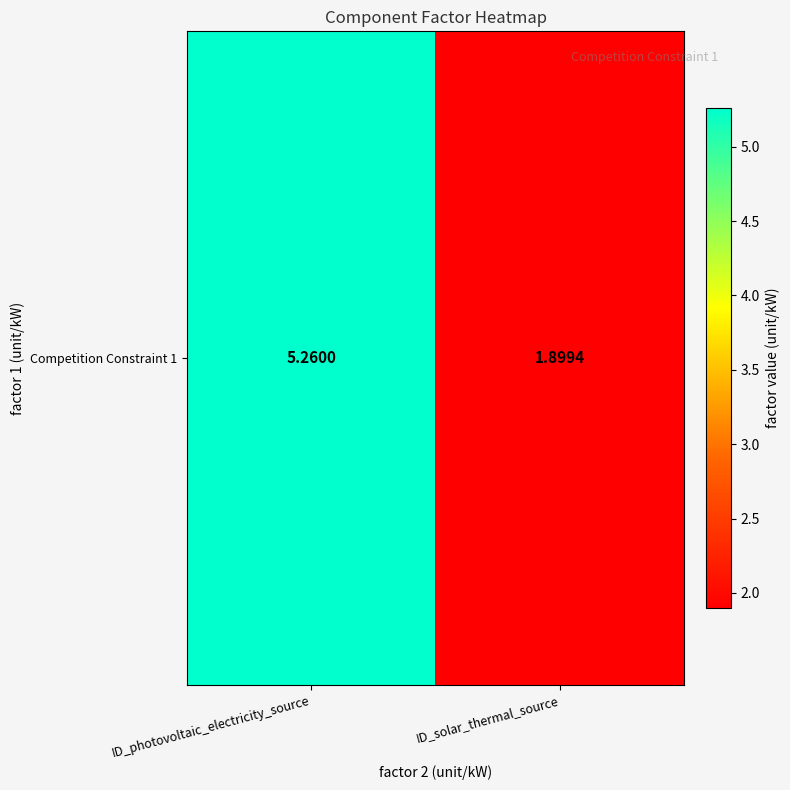

List the labels in order of value, largest first.

ID_photovoltaic_electricity_source, ID_solar_thermal_source